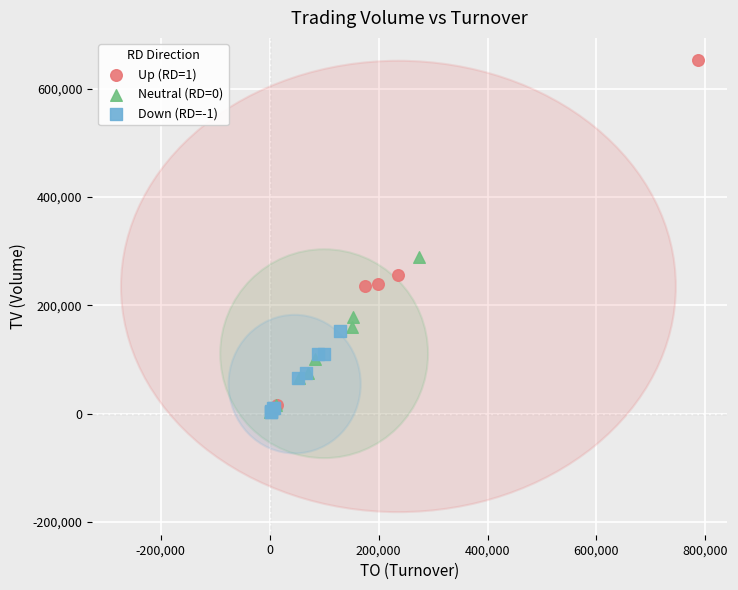

Which series has the widest spread of Y values?

Up (RD=1)